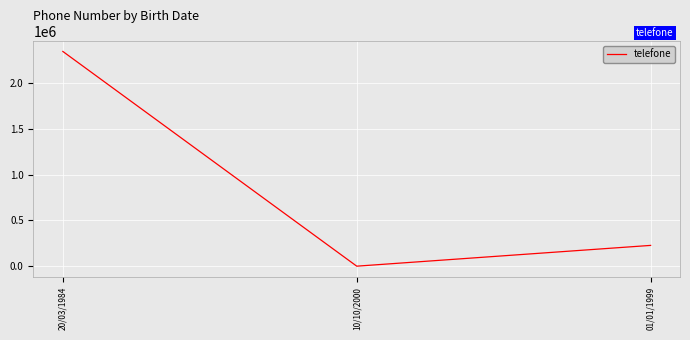

What is the ratio of the value at 20/03/1984 to the value at 10/10/2000?

335096.9